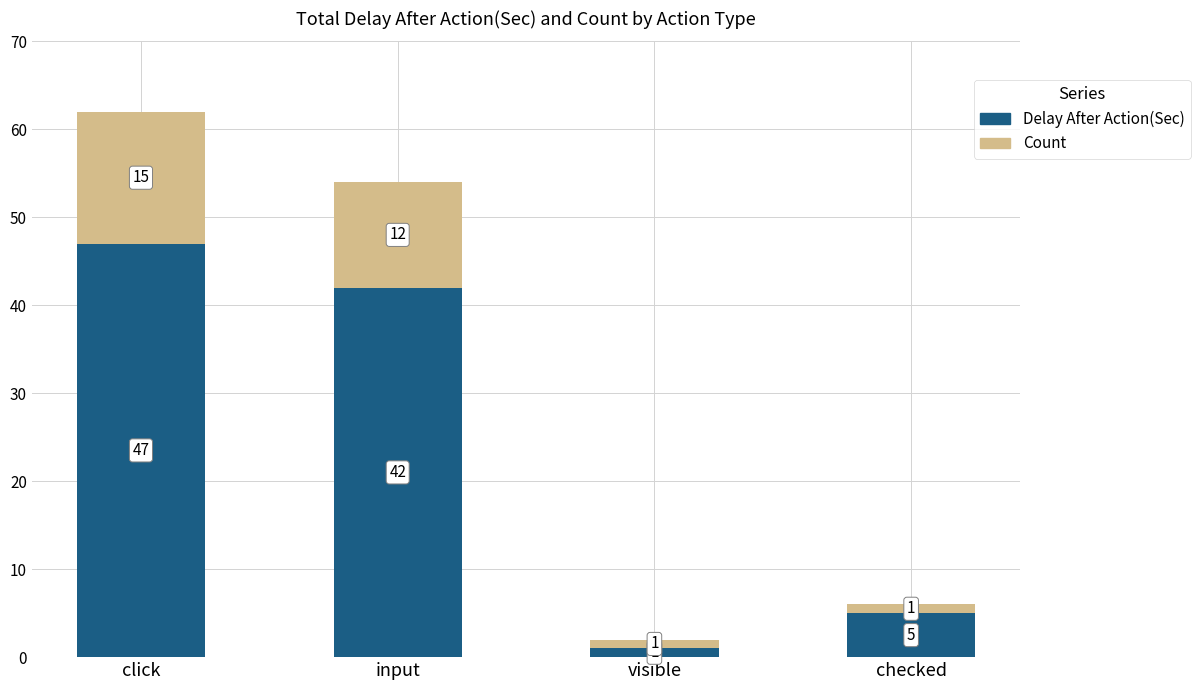

What is the sum of all Delay After Action(Sec) values?

95